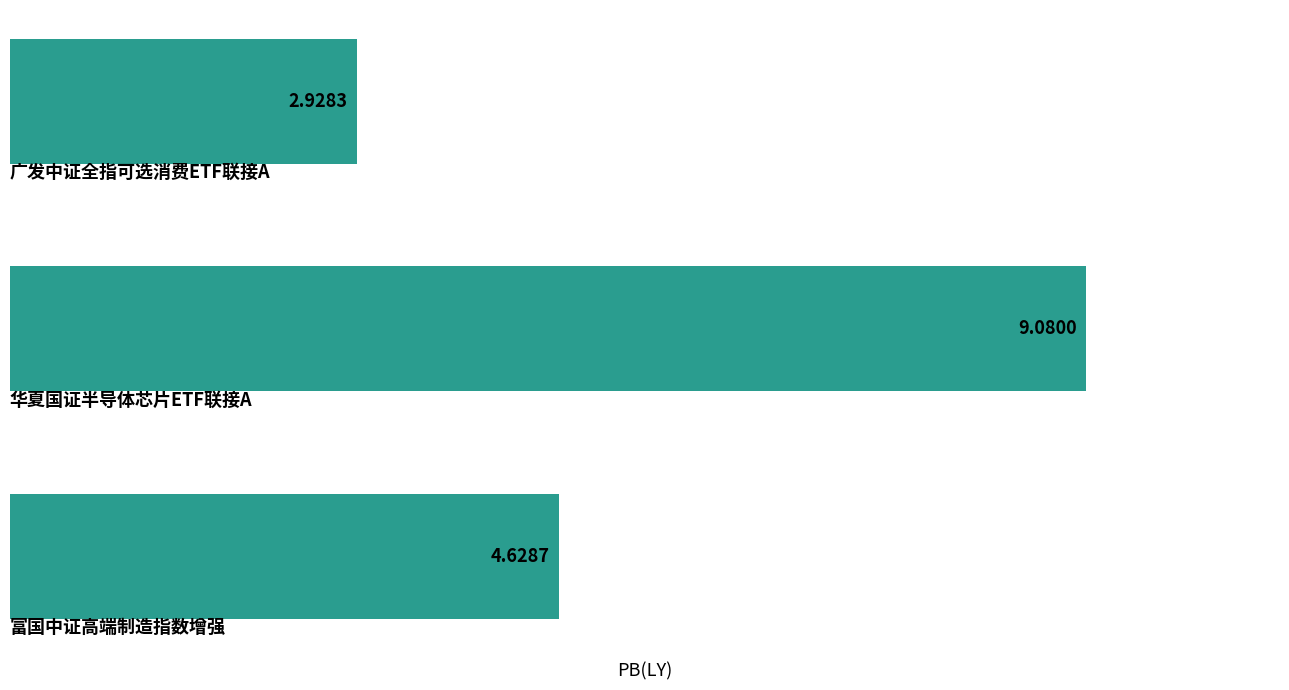

What is the difference between the maximum and second lowest values?

4.5